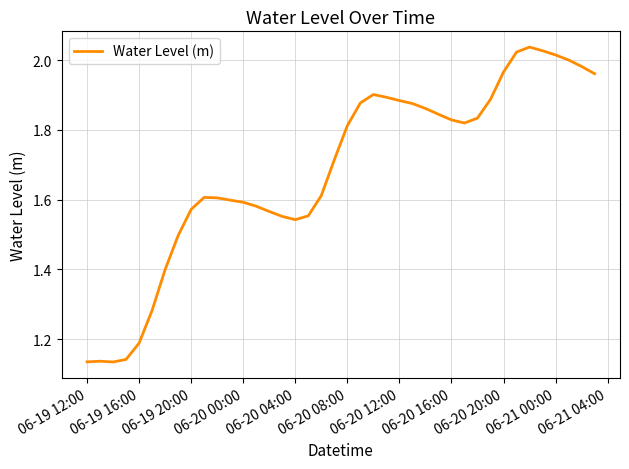

What is the difference between the maximum and minimum values?

0.9